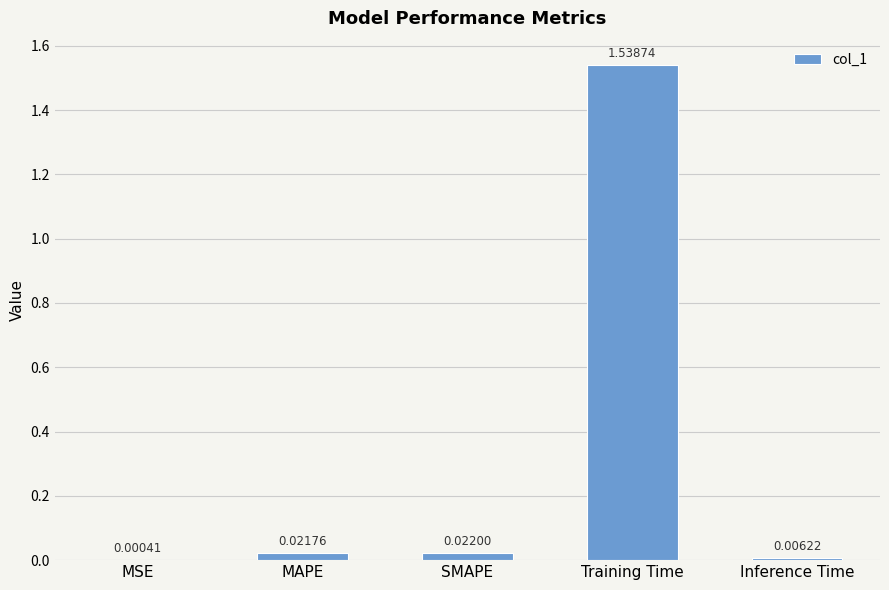

Where is the data nearest to the value 0?

MSE